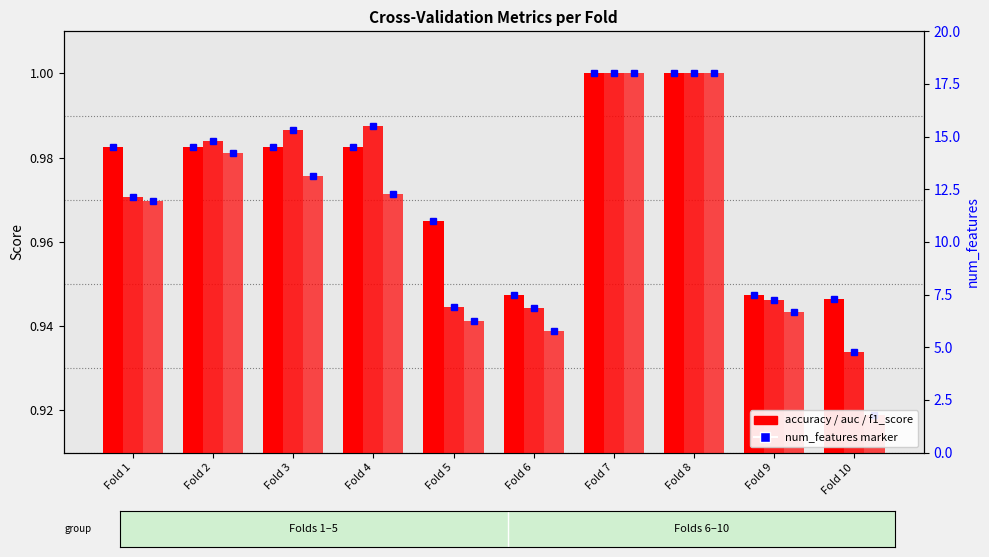

List the series in order of their peak value, highest first.

accuracy, auc, f1_score